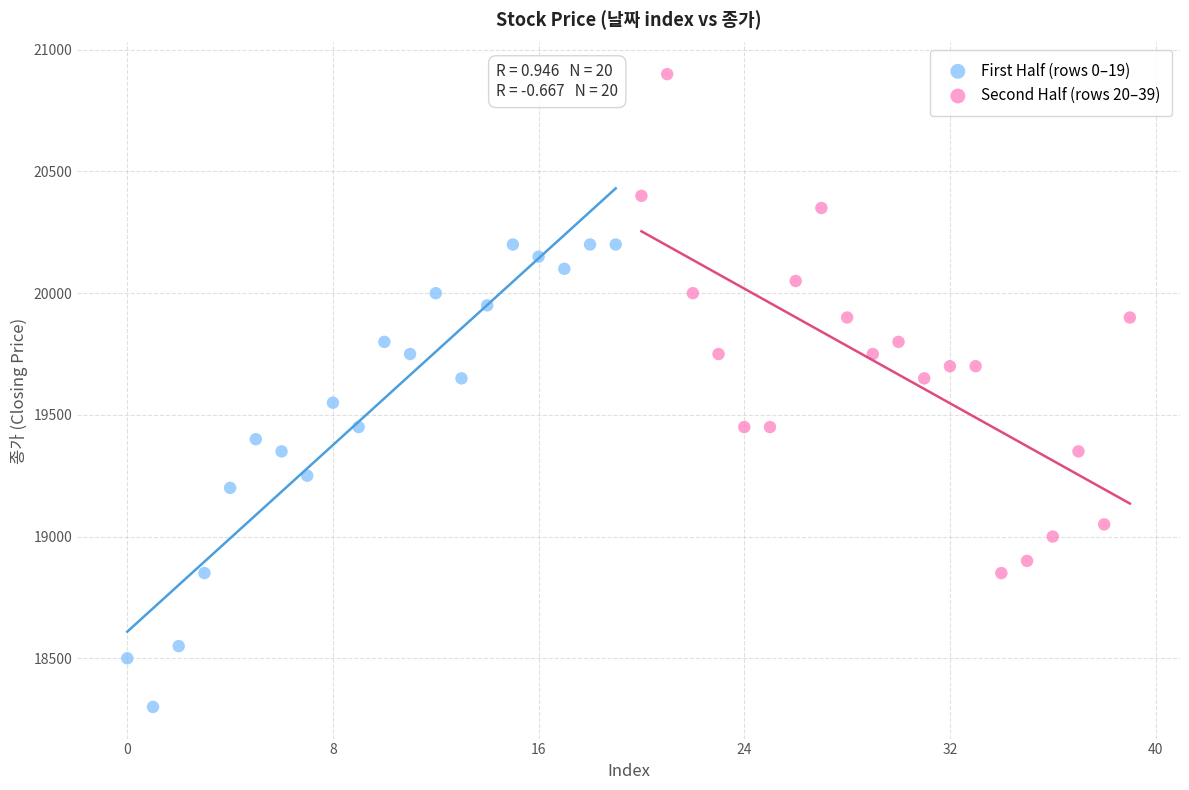

Which series reaches the minimum Y coordinate?

First Half (rows 0–19)